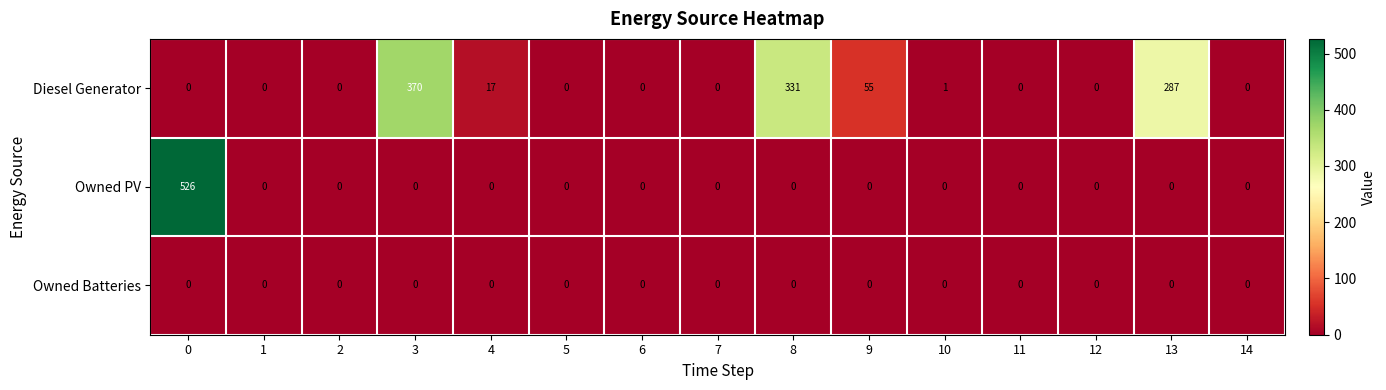

Which series has the widest spread of values?

Owned PV